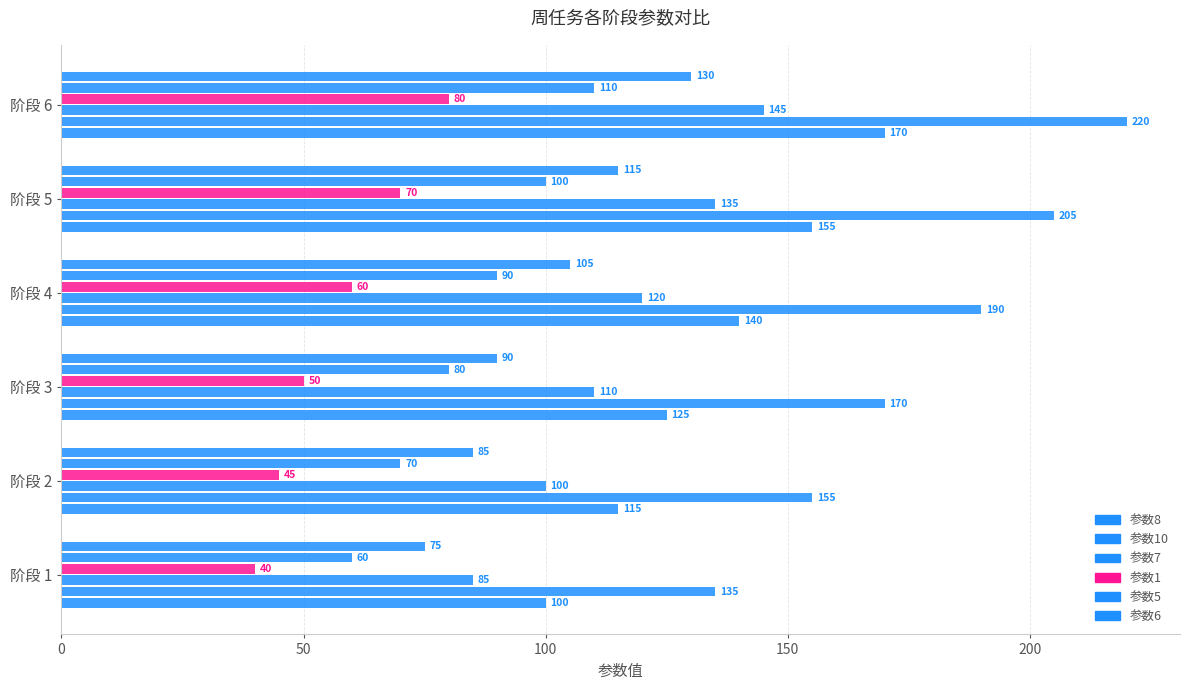

What is the value of the 参数1 bar at the 2nd from the left?

45